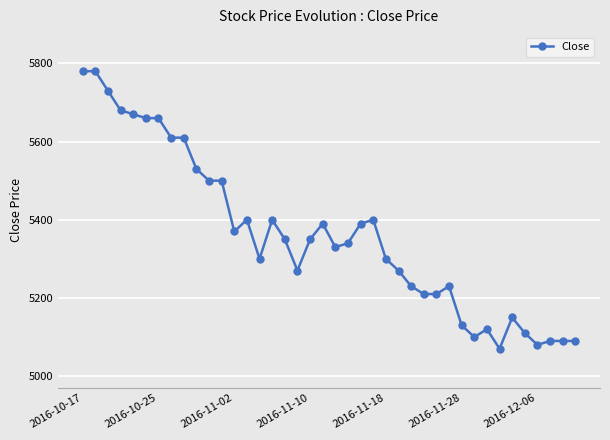

What is the average value?

5362